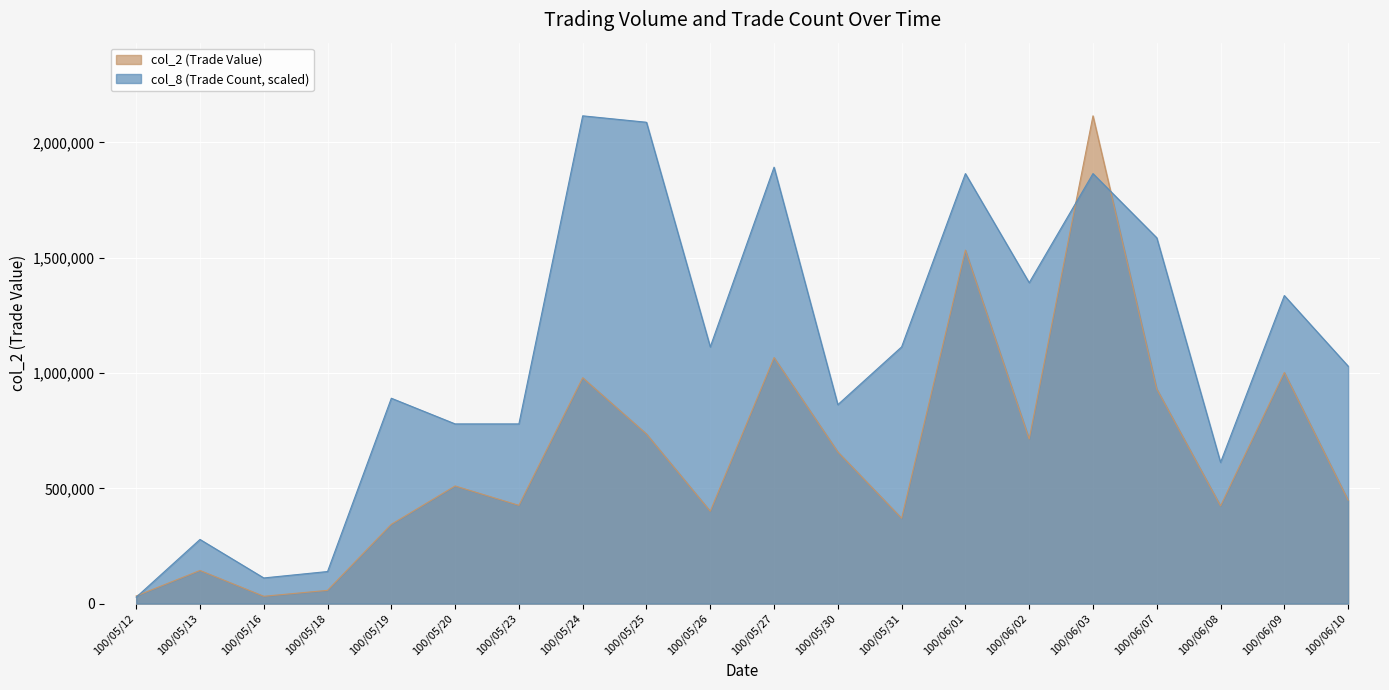

What is the label of the 7th point from the left?

100/05/23